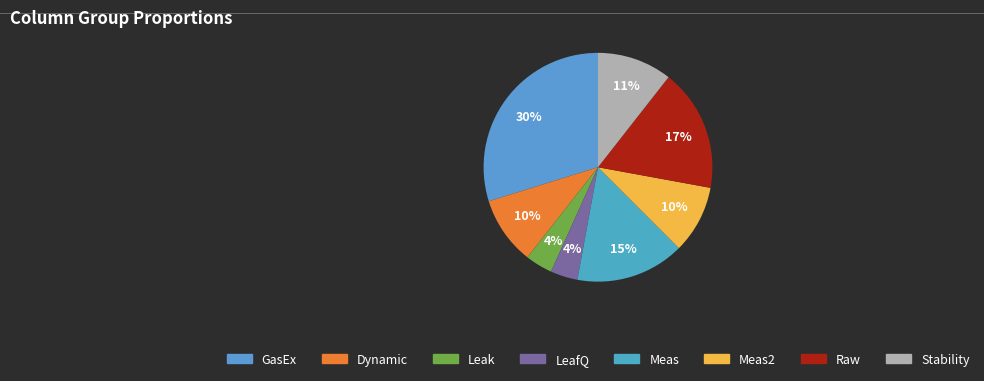

What is the ratio of the value at Meas to the value at Meas2?

1.6